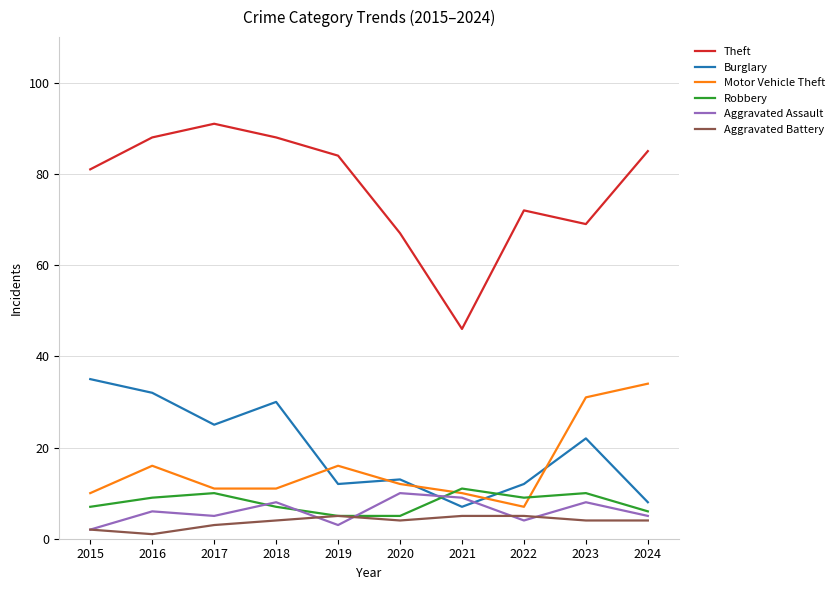

At which category does Robbery reach its first local peak?

2017